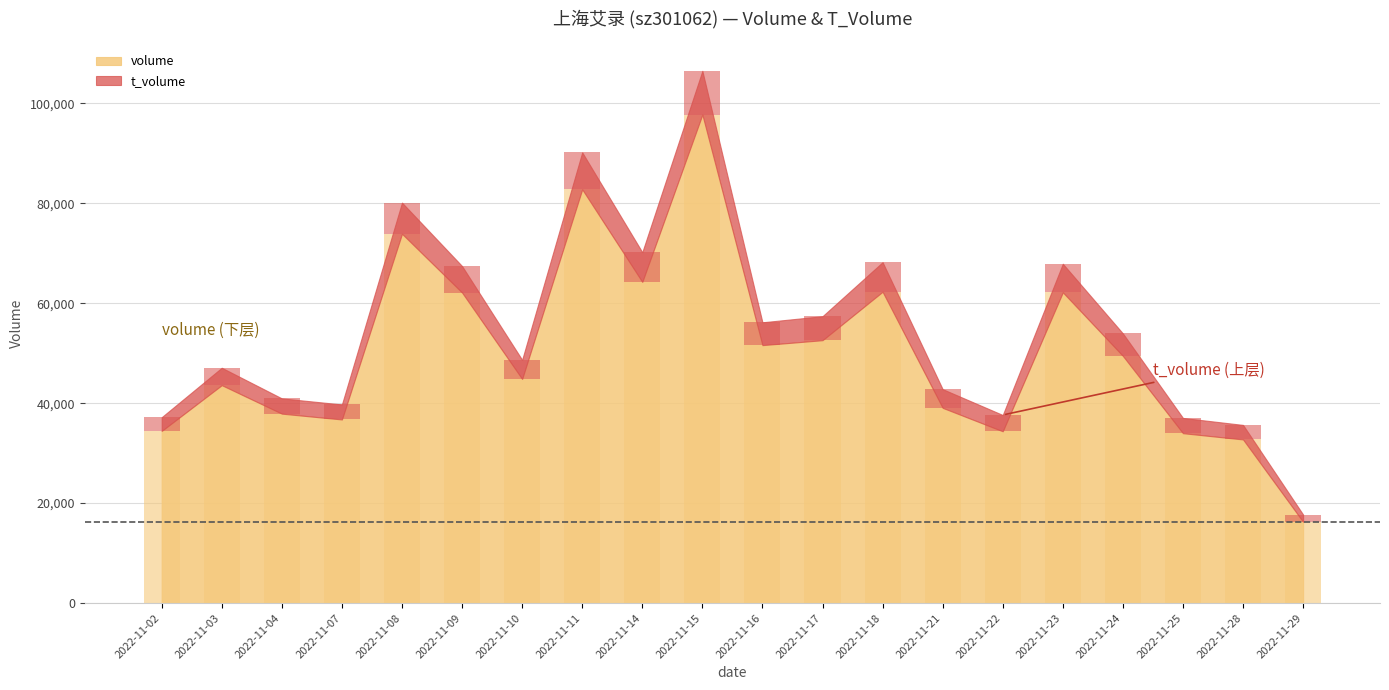

Which series has the largest range (max minus min)?

volume